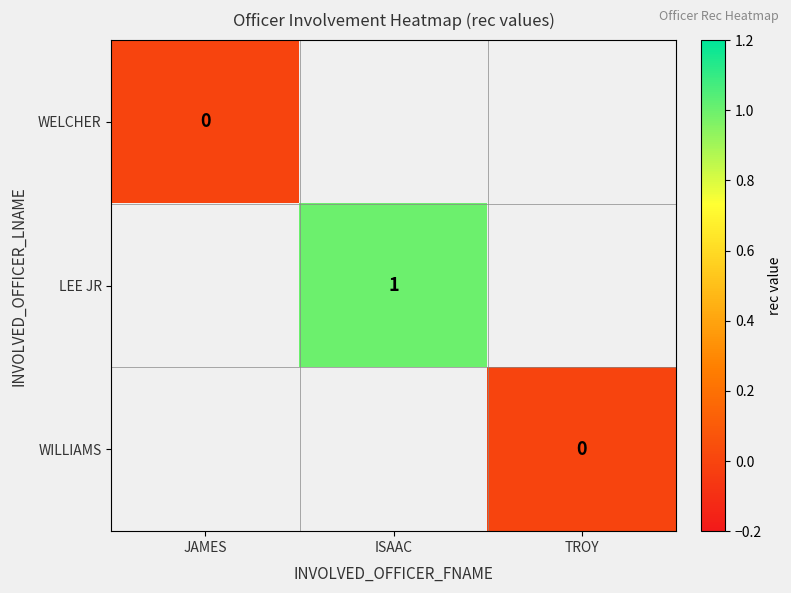

Is the value of WELCHER at ISAAC greater than the value of LEE JR at ISAAC?

No